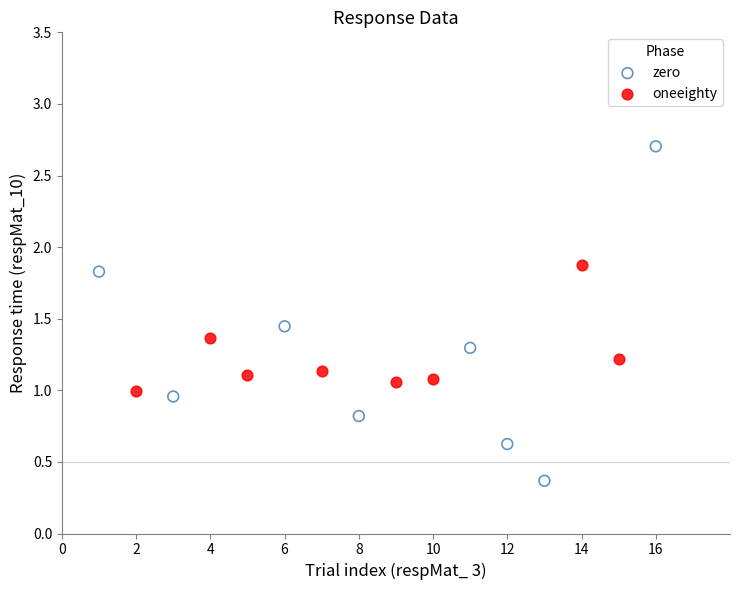

Which series has the largest Y range (max minus min)?

zero